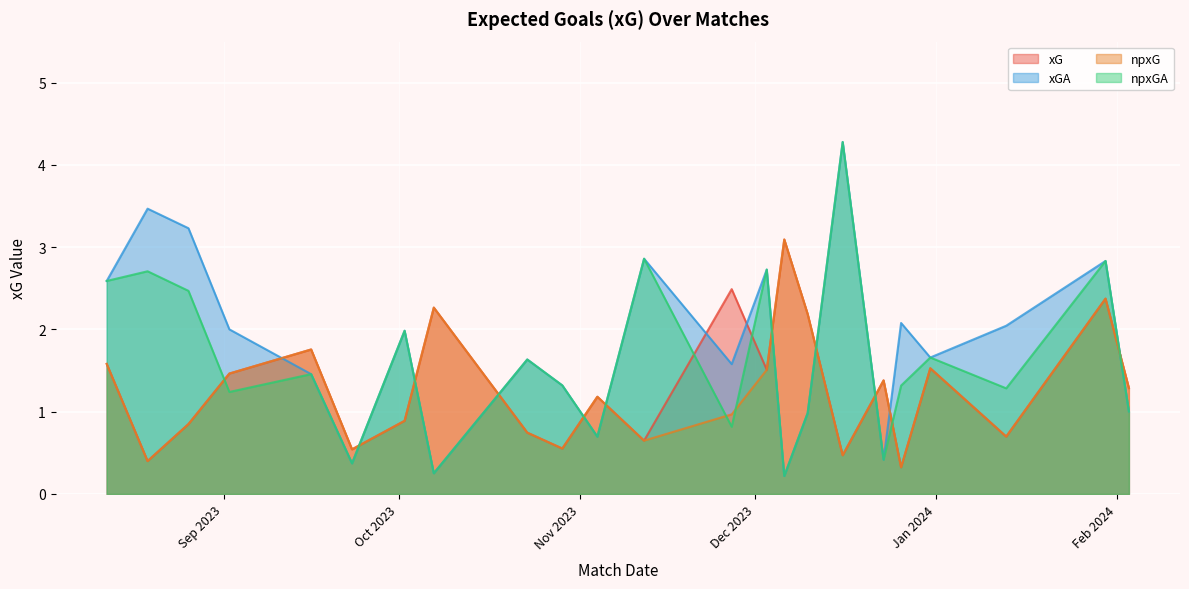

What is the label of the 20th point from the left?

2023-12-31